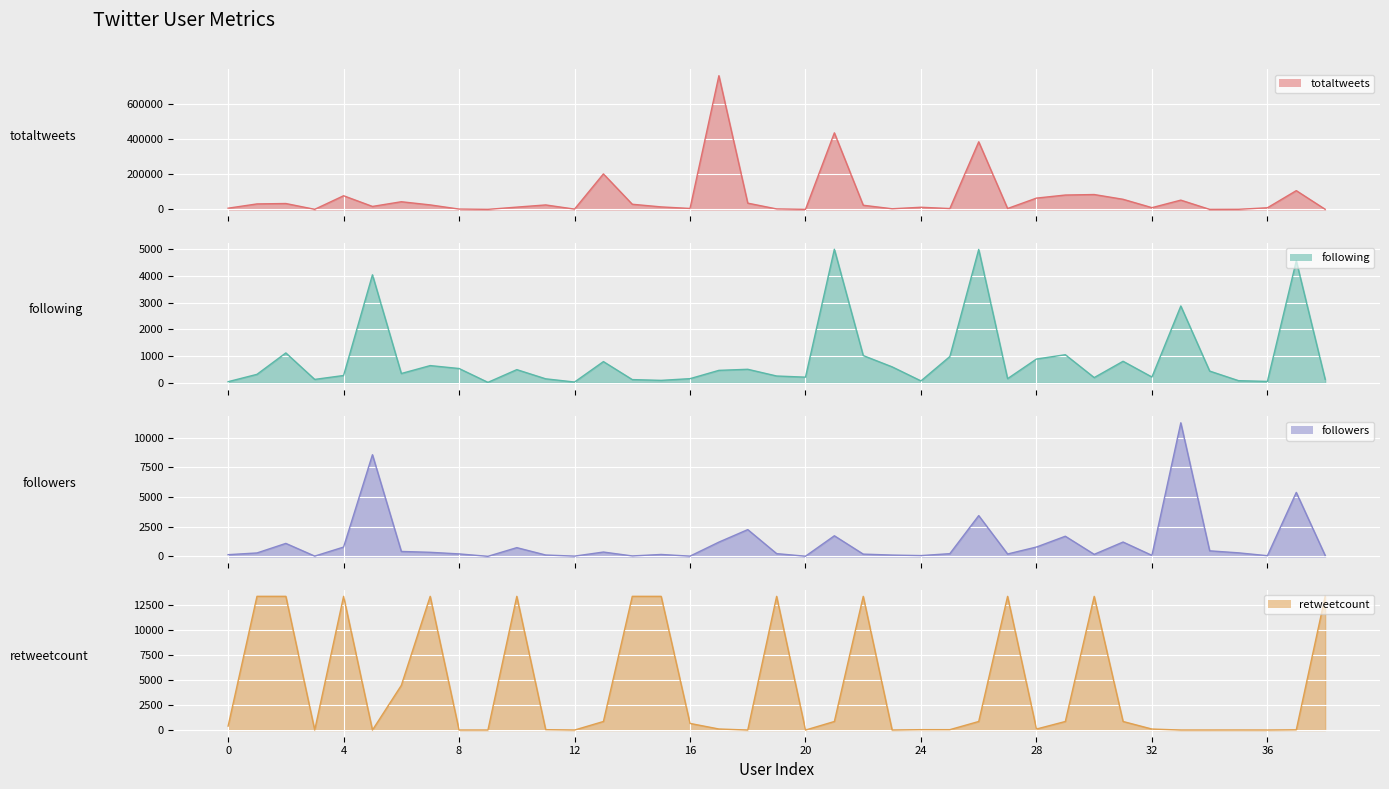

Rank the series at 29 from highest to lowest value.

totaltweets, followers, following, retweetcount